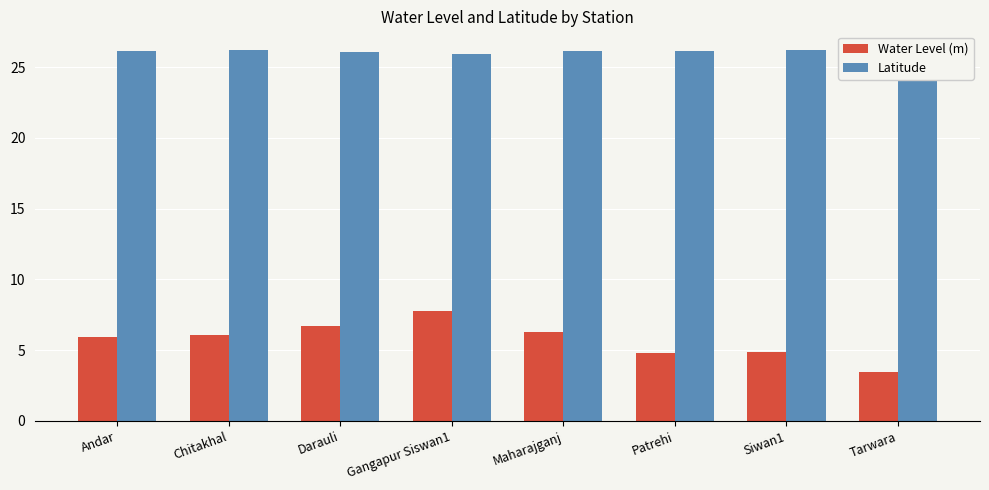

The value of Water Level (m) at Tarwara is 3.5. True or false?

True